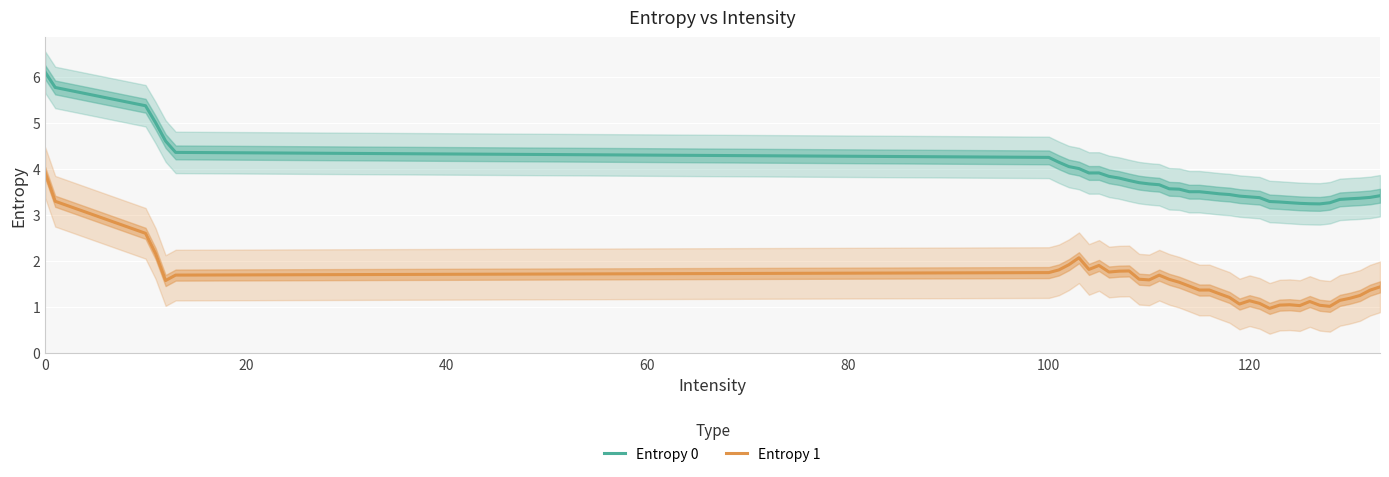

True or false: Entropy 0 and Entropy 1 cross at least once.

False